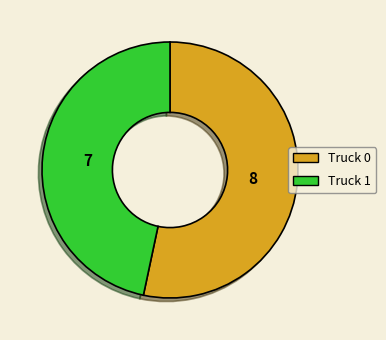

Between Truck 1 and Truck 0, which is larger?

Truck 0